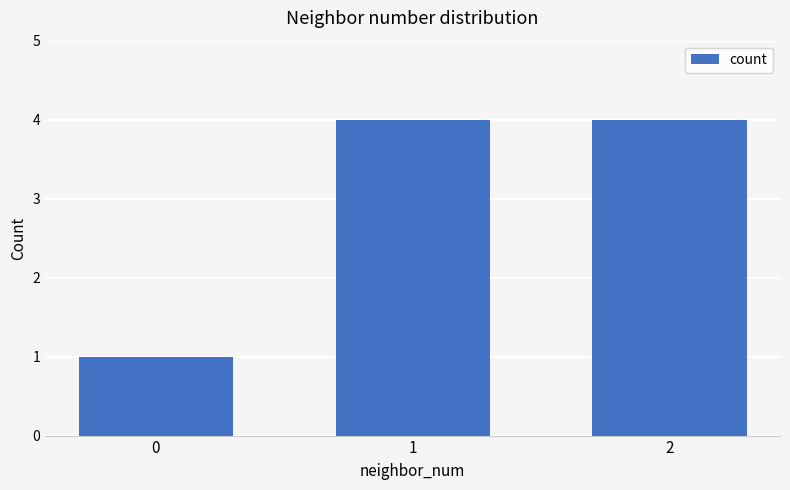

Is it true that the value at 1 is 4?

True